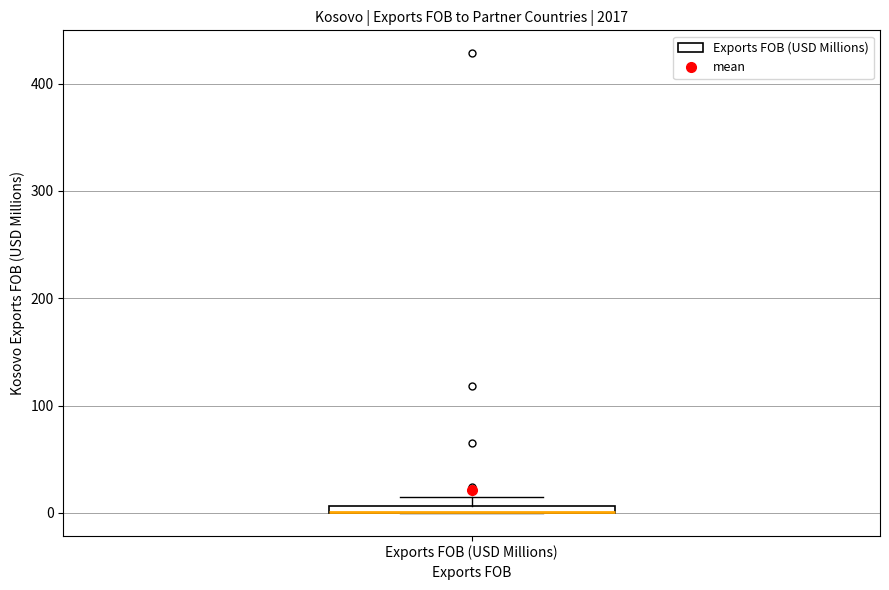

Where is the lower edge of the box for Exports FOB (USD Millions) on the y-axis? The values are not printed on the chart, so give them approximately, as read against the axis.

0